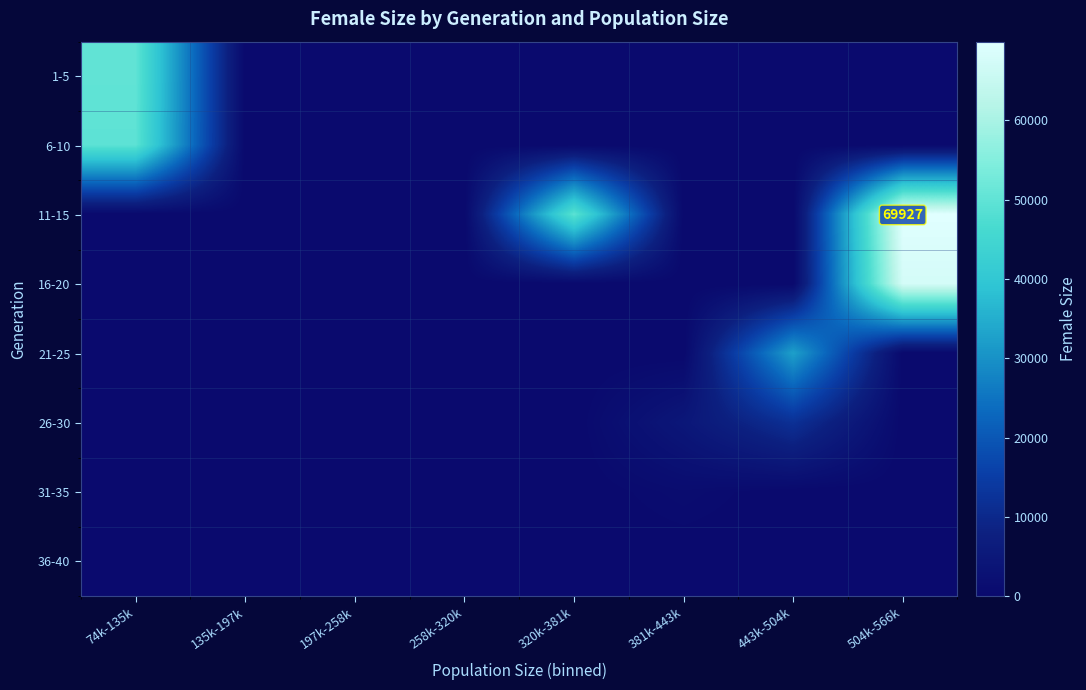

What is the spread (max minus min) of values at 320k-381k?

49383.0